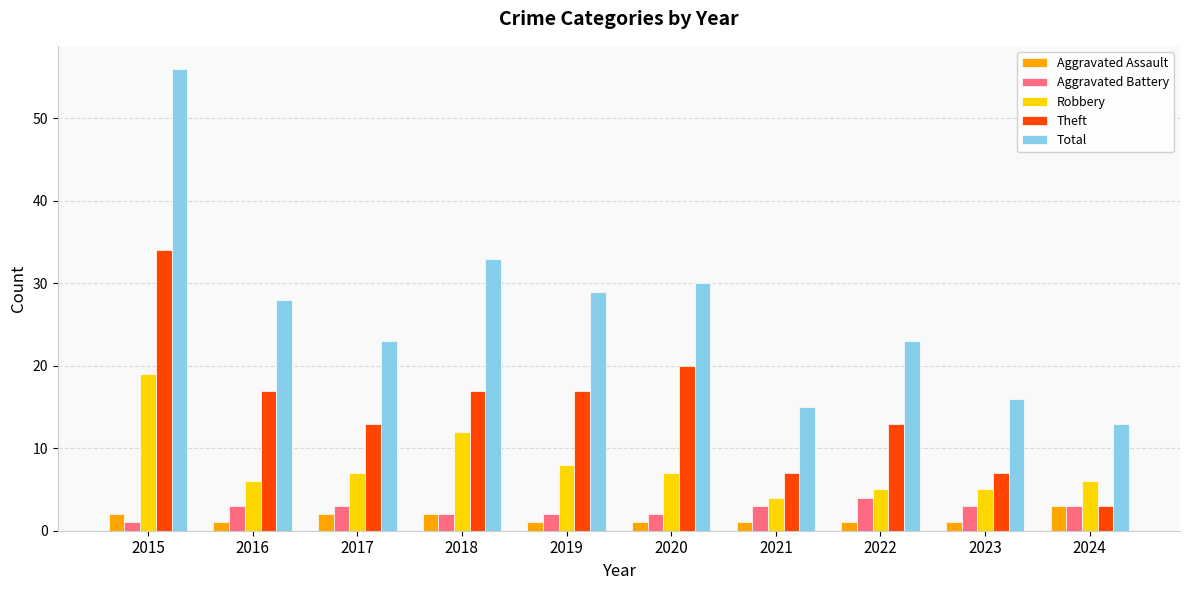

Between 2023 and 2024, which series saw the biggest shift?

Theft